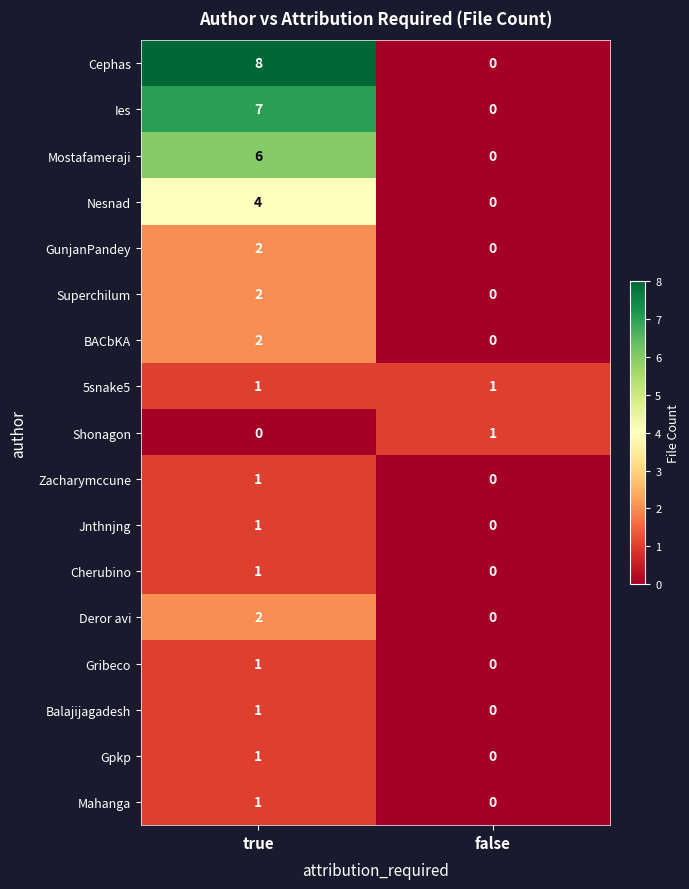

Which series has the widest spread of values?

Cephas